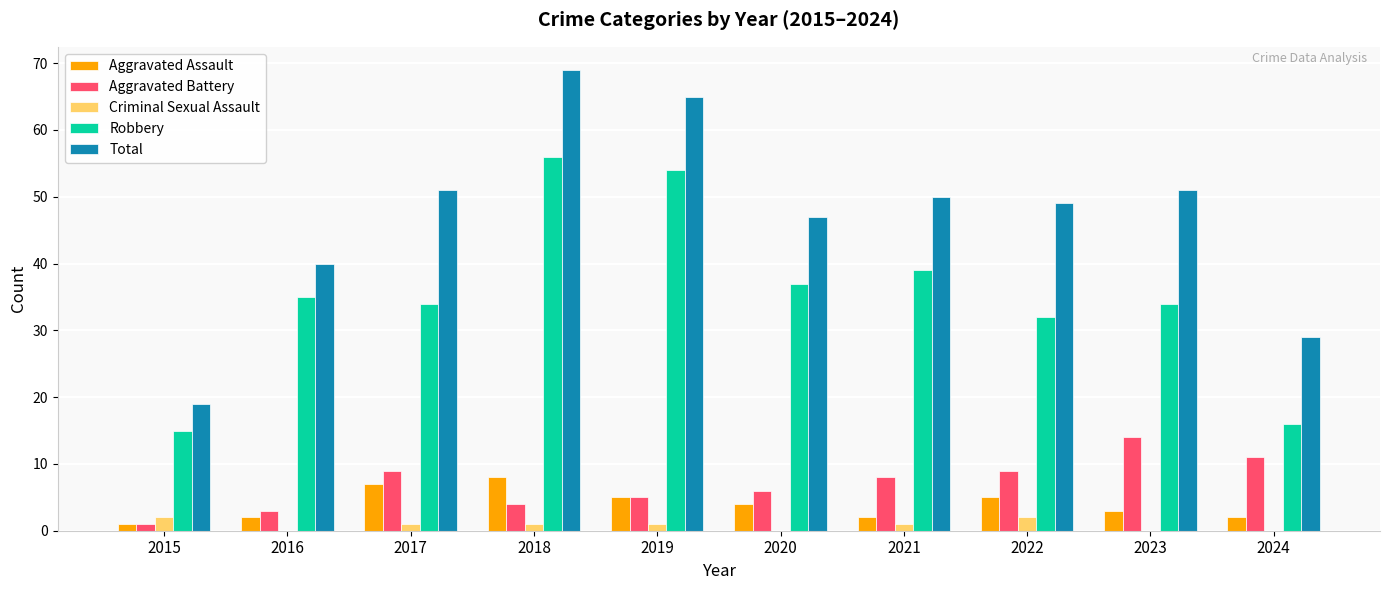

What is the approximate value of Robbery at 2020, to the nearest 10?

40